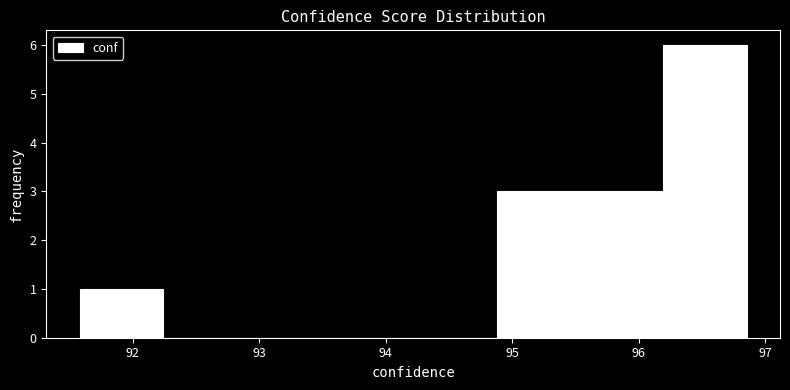

Reading left to right, list every bar in this chart as the range it spans on the x-axis followed by its height. Neither the bar edges nor the heights are printed on the chart, so give them approximately, as read against the axes.

91.6 to 92.2: 1
92.2 to 92.9: 0
92.9 to 93.6: 0
93.6 to 94.2: 0
94.2 to 94.9: 0
94.9 to 95.5: 3
95.5 to 96.2: 3
96.2 to 96.9: 6